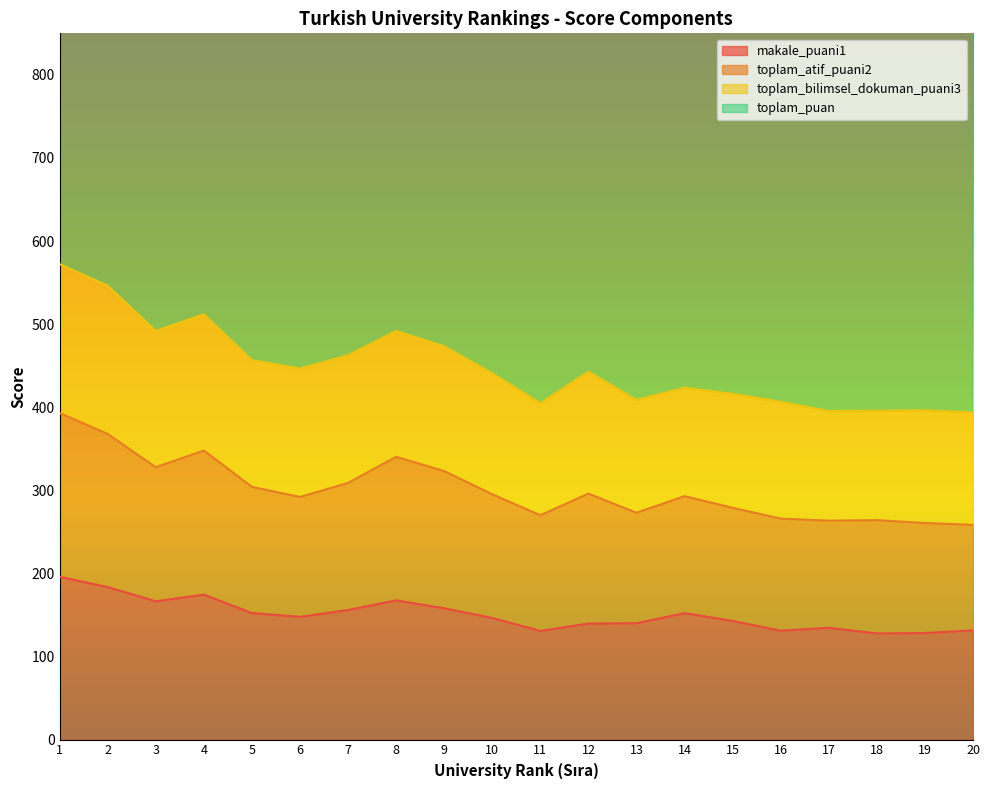

How many data points in toplam_atif_puani2 are above 295?

10